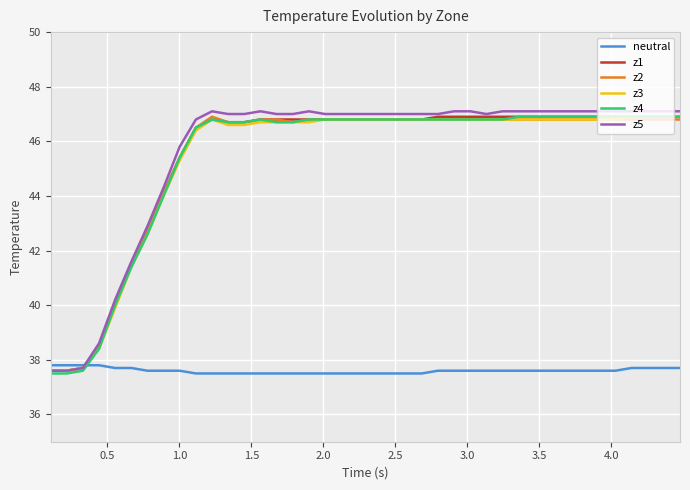

What is the minimum value for z5?

37.6